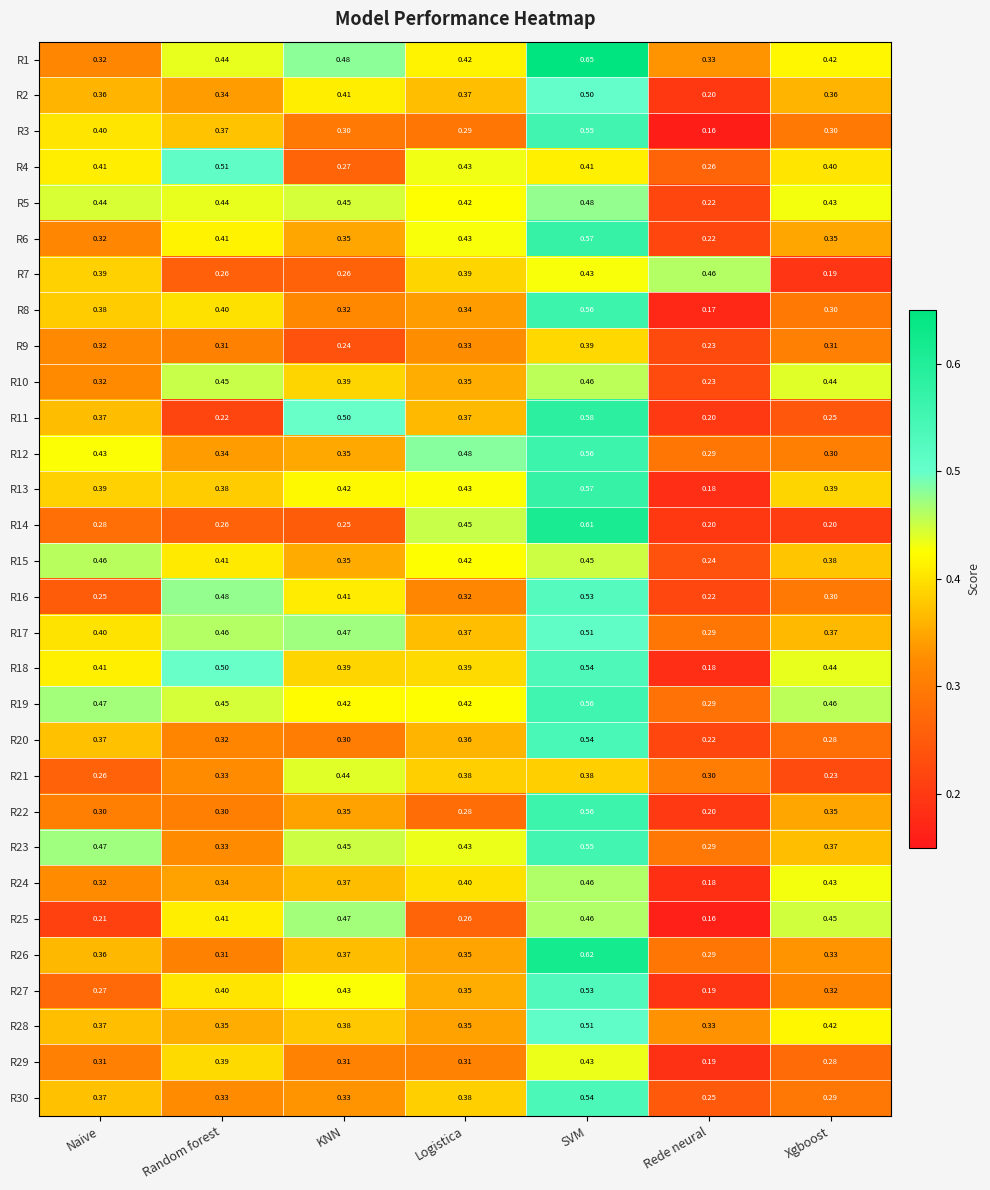

At which category does the chart reach its minimum across all series?

Rede neural